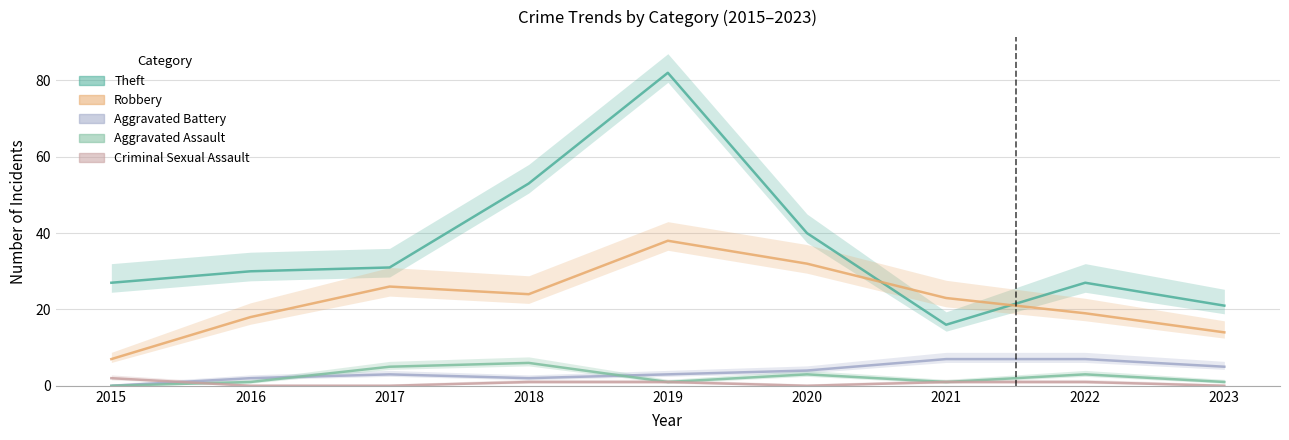

What is the value of the Theft point at the 3rd from the left?

31